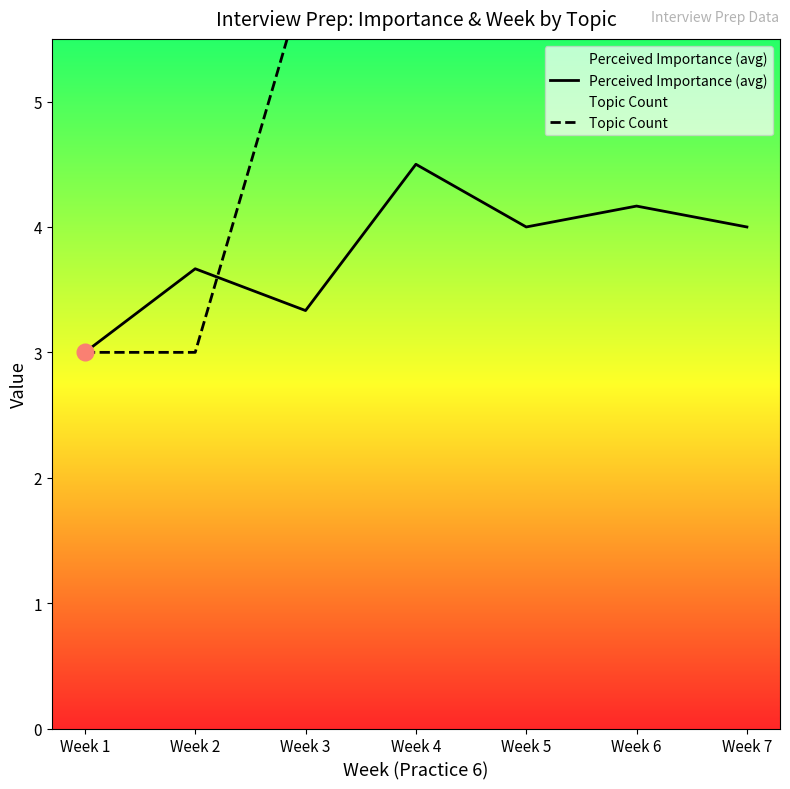

Where is Topic Count nearest to the value 4?

Week 1